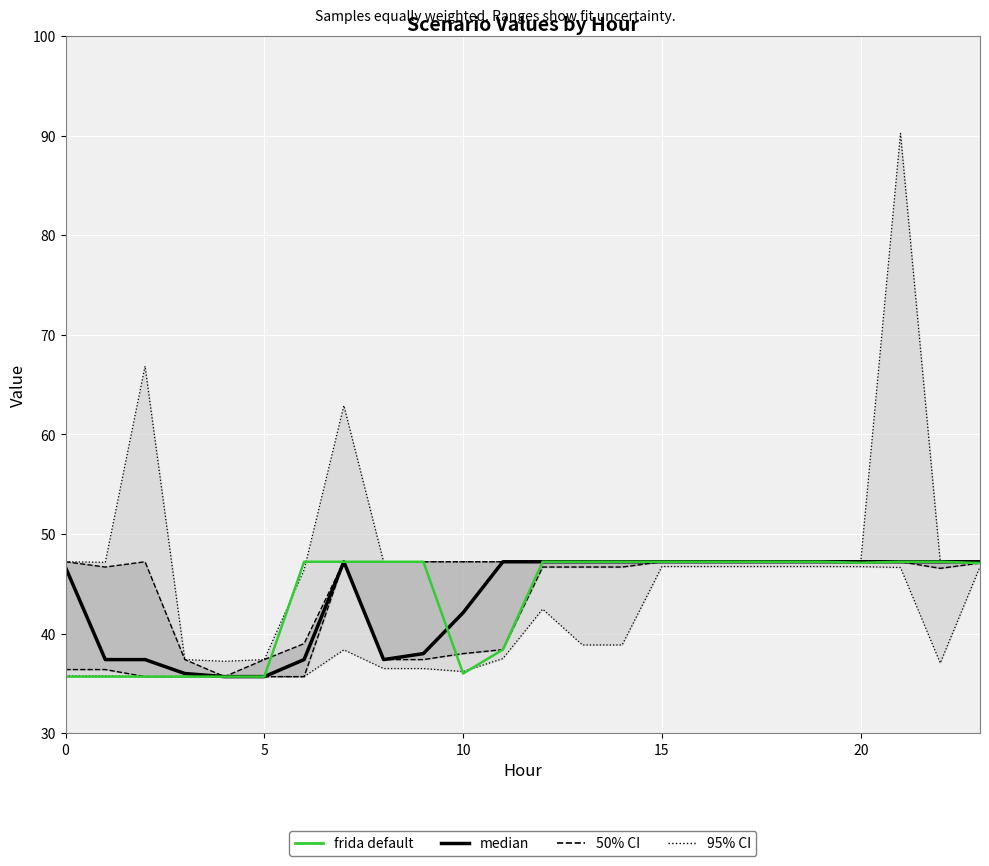

What is the difference between the second highest and second lowest values in the frida default series?

11.5